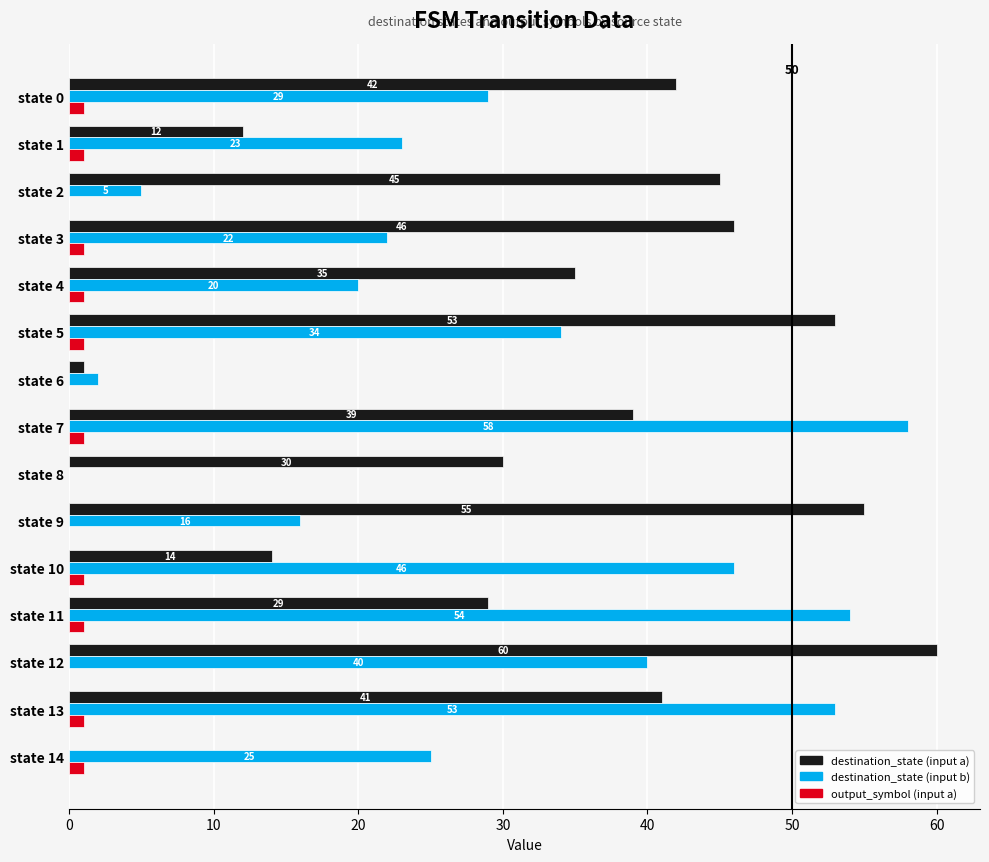

How many data points does each series have?

15